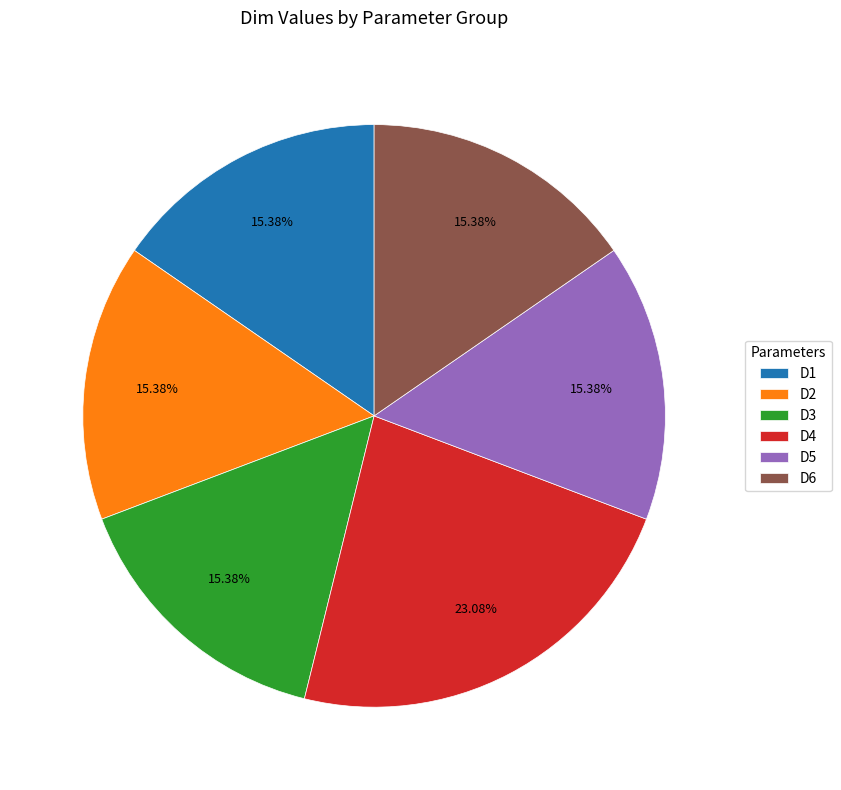

What percentage is the D3 slice, to the nearest percent?

15%